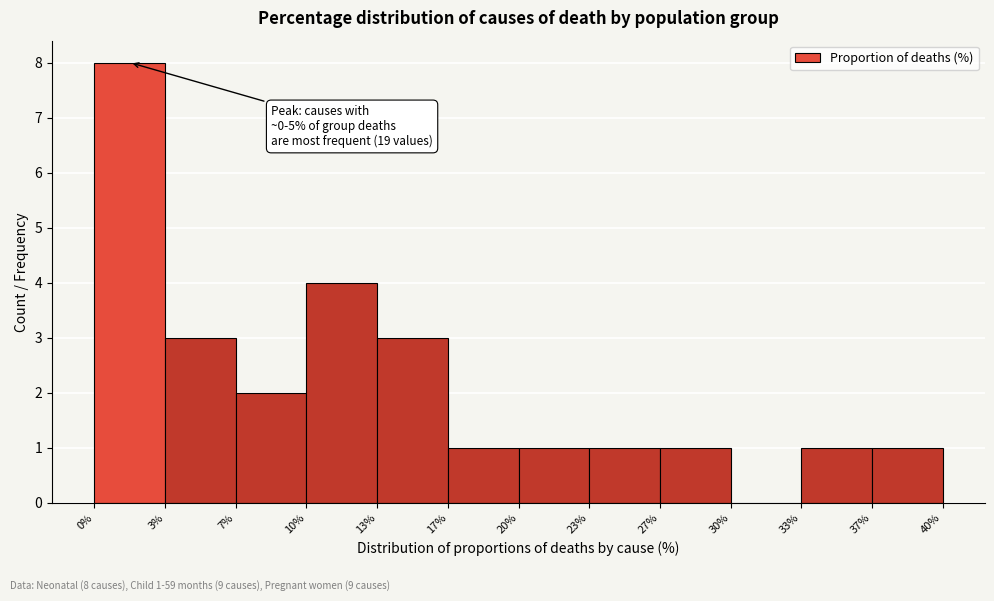

Which range on the x-axis has the tallest bar?

0% to 3%